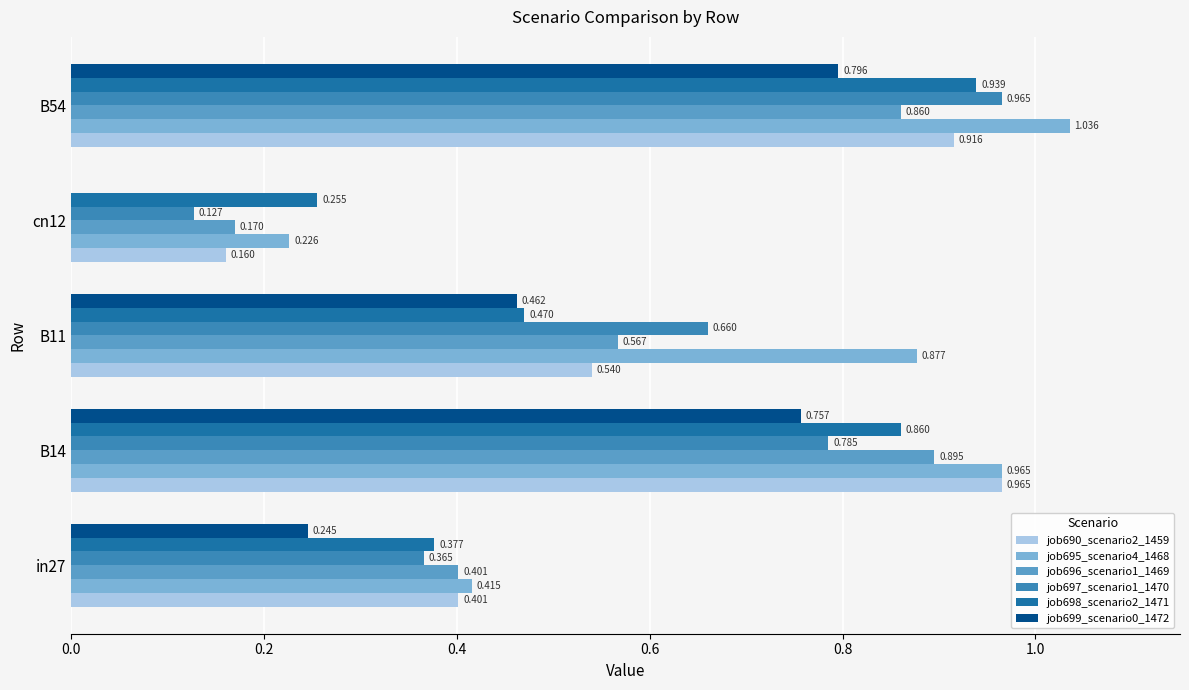

What is the value of the job696_scenario1_1469 bar at the 5th from the left?

0.9